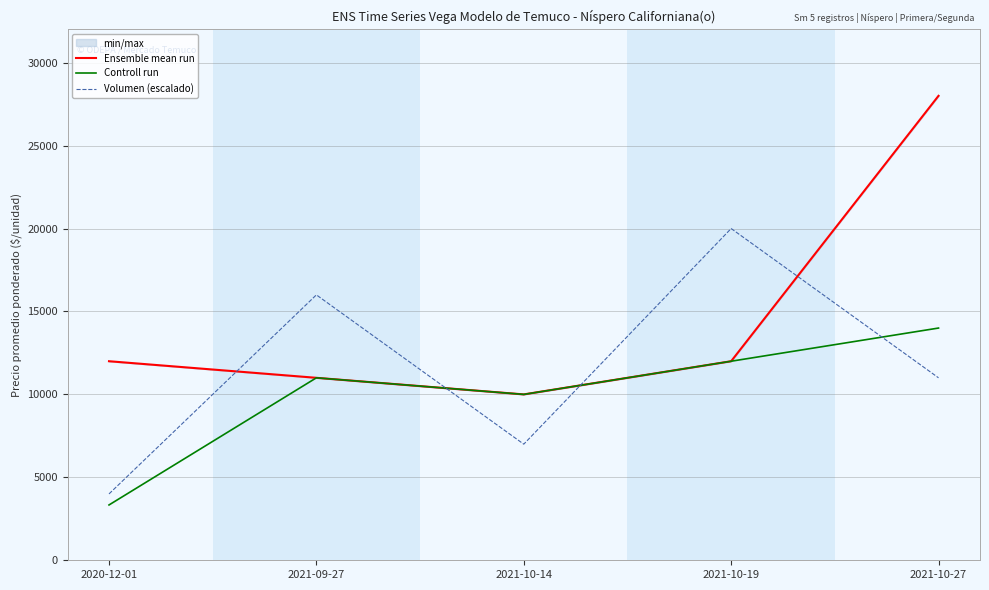

Reading left to right, transcribe all the data shown in this chart.

Ensemble mean run: 12000	11000	10000	12000	28000
Controll run: 3335	11000	10000	12000	14000
Volumen (escalado): 4000	16000	7000	20000	11000